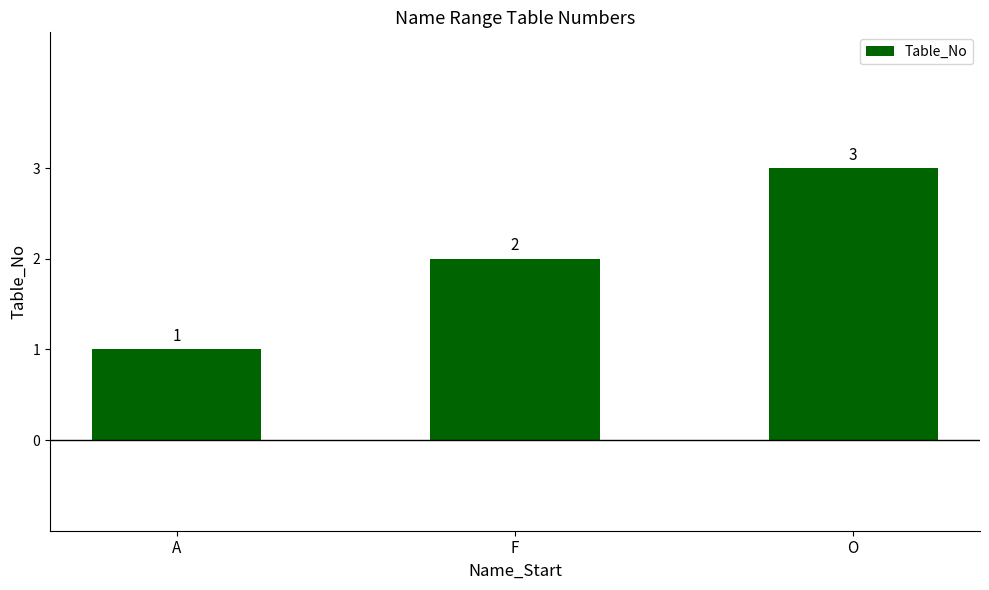

What is the average value?

2